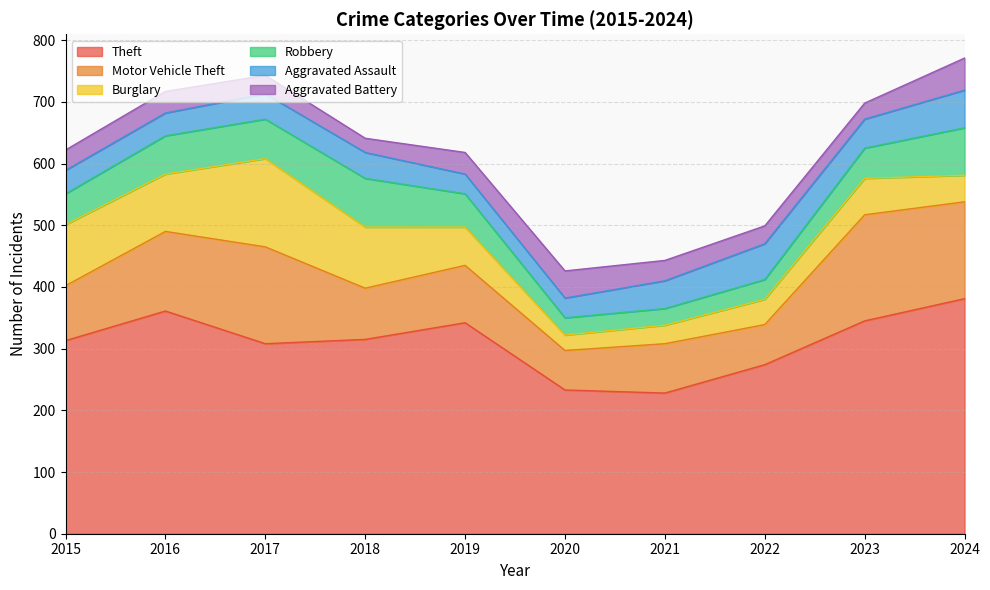

Rank the series at 2017 from lowest to highest value.

Aggravated Battery, Aggravated Assault, Robbery, Burglary, Motor Vehicle Theft, Theft